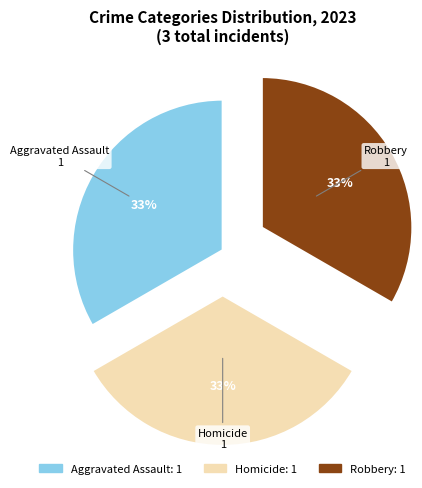

Is there a majority slice in this chart?

No